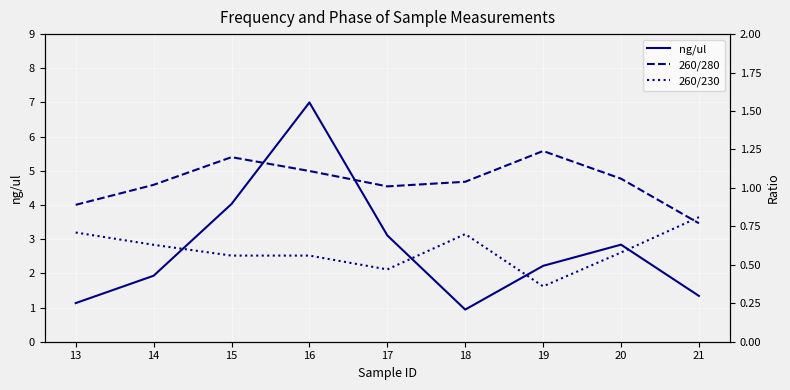

How many times do 260/280 and 260/230 cross each other?

1